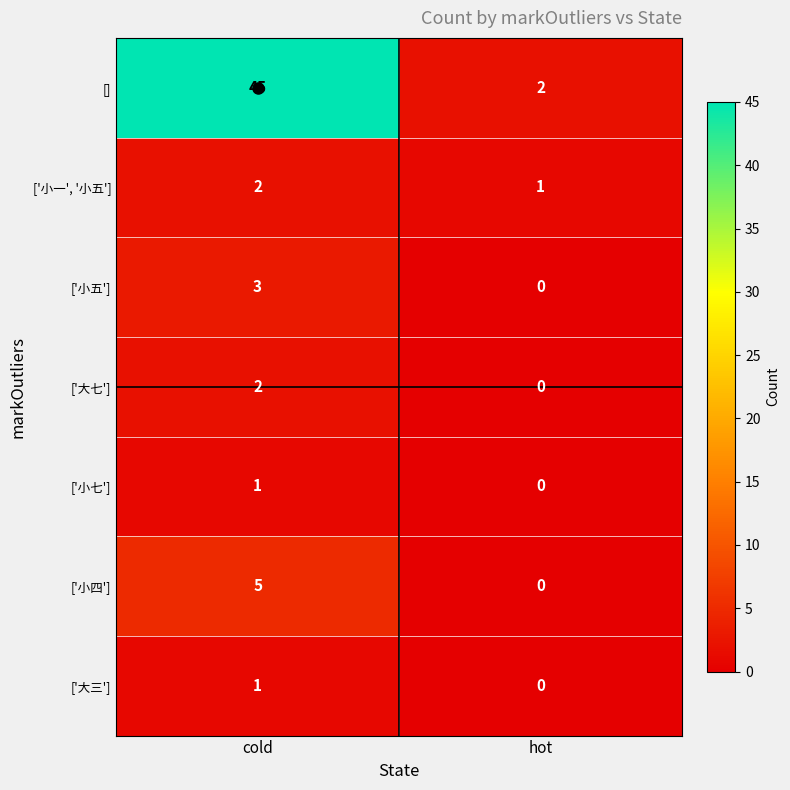

What is the sum of the ['小五'] values at hot and cold?

3